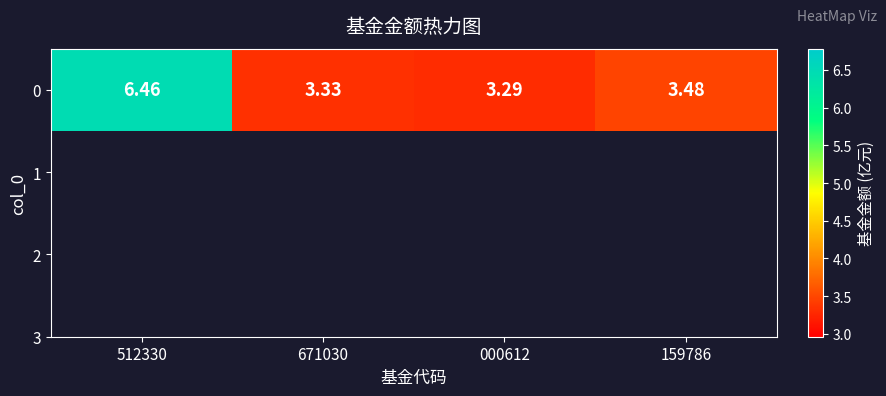

Reading left to right, extract all data points from this chart.

6.5	3.3	3.3	3.5